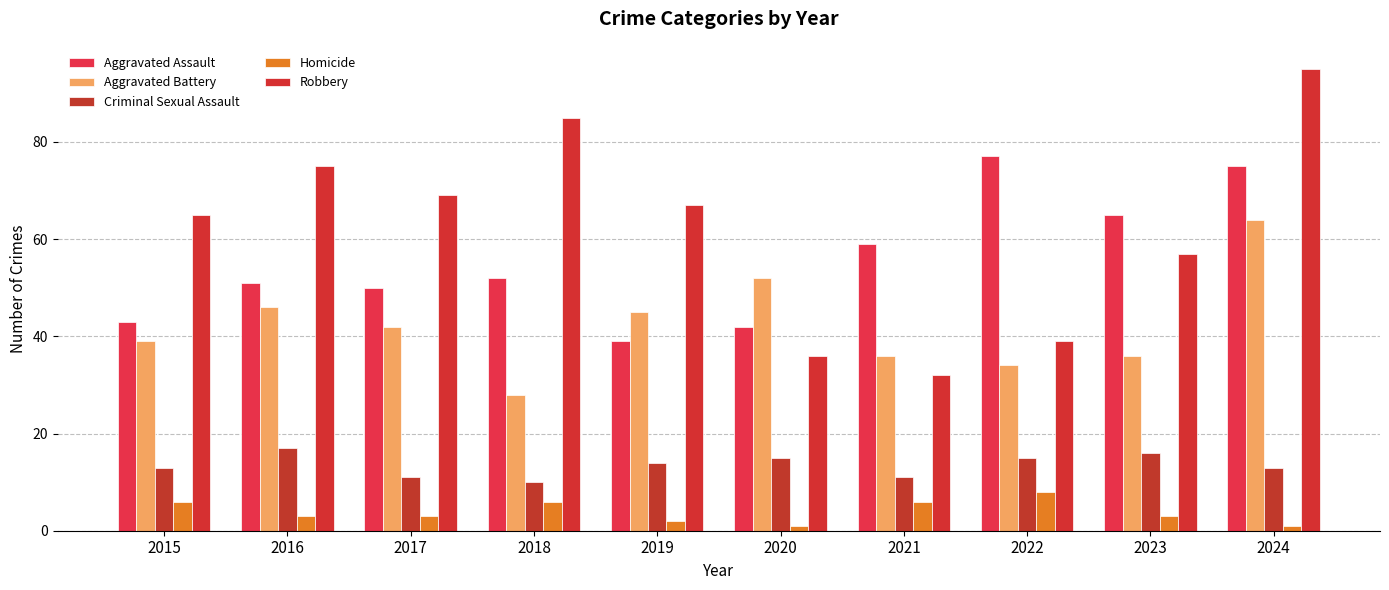

Reading right to left, list all the values displayed in this chart.

Aggravated Assault: 75	65	77	59	42	39	52	50	51	43
Aggravated Battery: 64	36	34	36	52	45	28	42	46	39
Criminal Sexual Assault: 13	16	15	11	15	14	10	11	17	13
Homicide: 1	3	8	6	1	2	6	3	3	6
Robbery: 95	57	39	32	36	67	85	69	75	65